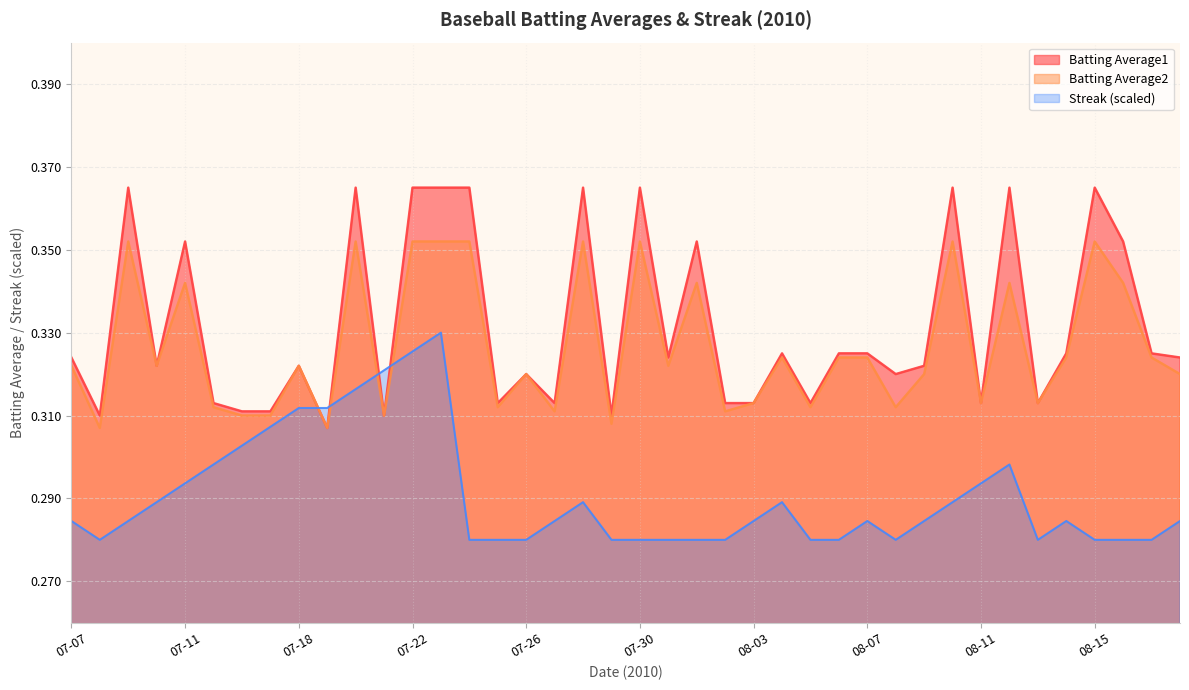

Which category has the highest value across all series?

07-09